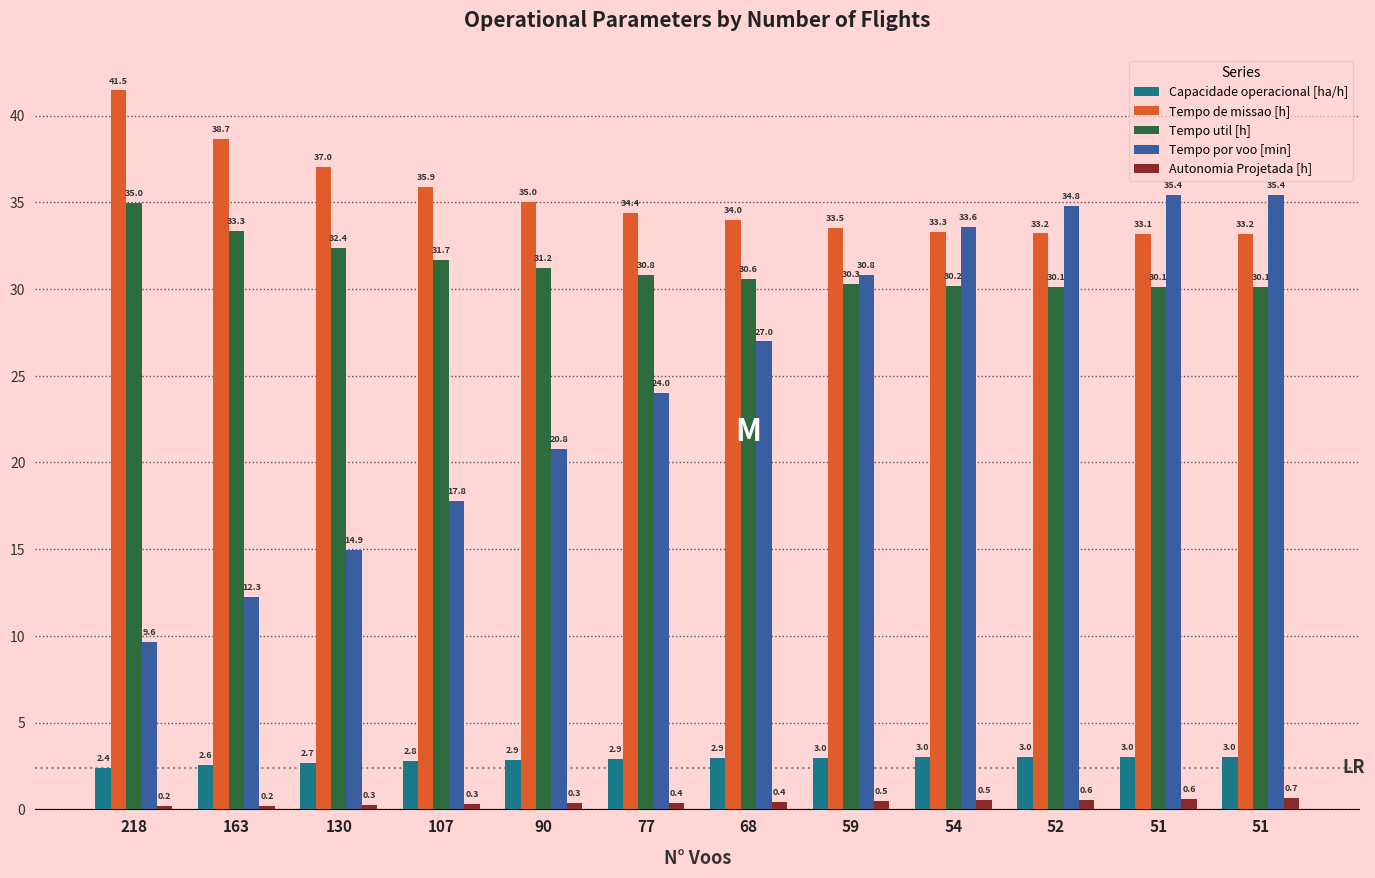

How many values in the Tempo por voo [min] series exceed 26?

6